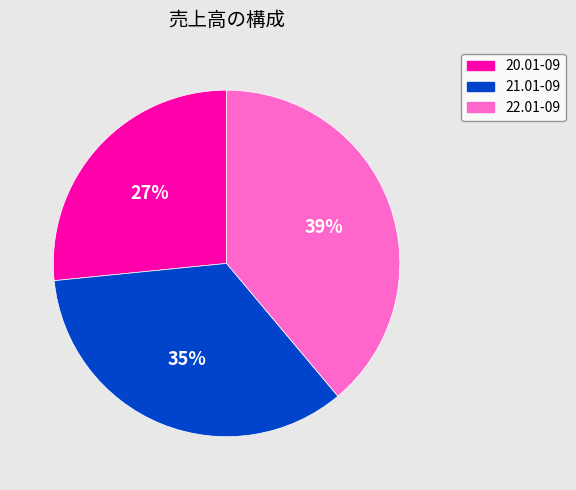

Is the sum of 20.01-09 and 22.01-09 greater than half?

Yes